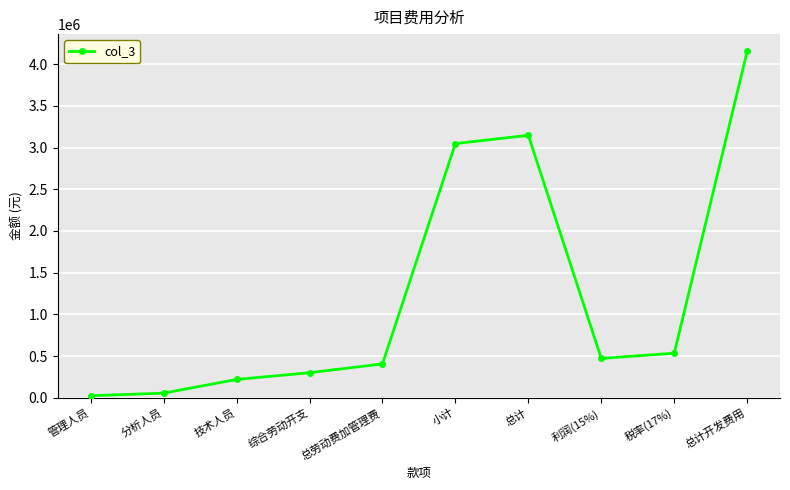

What is the label of the 5th point from the left?

总劳动费加管理费